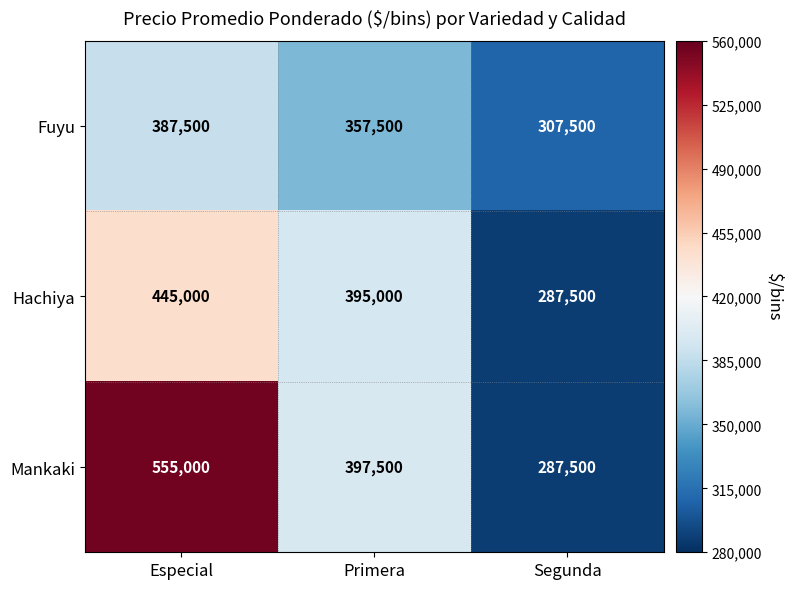

How many categories are shown in the chart?

3